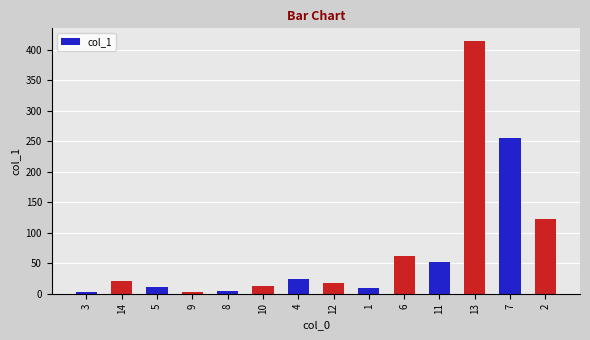

Which label corresponds to the largest value in the chart?

13